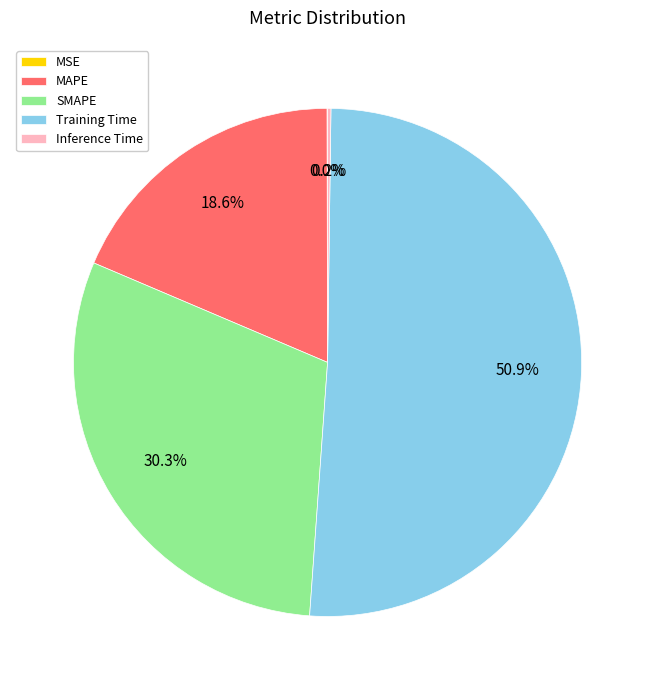

Is it true that MAPE is 19% of the pie?

True